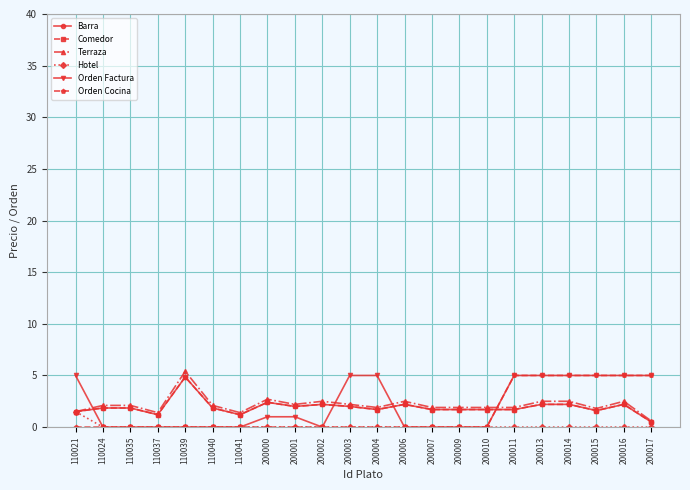

At which category does Terraza reach its first local valley?

110037